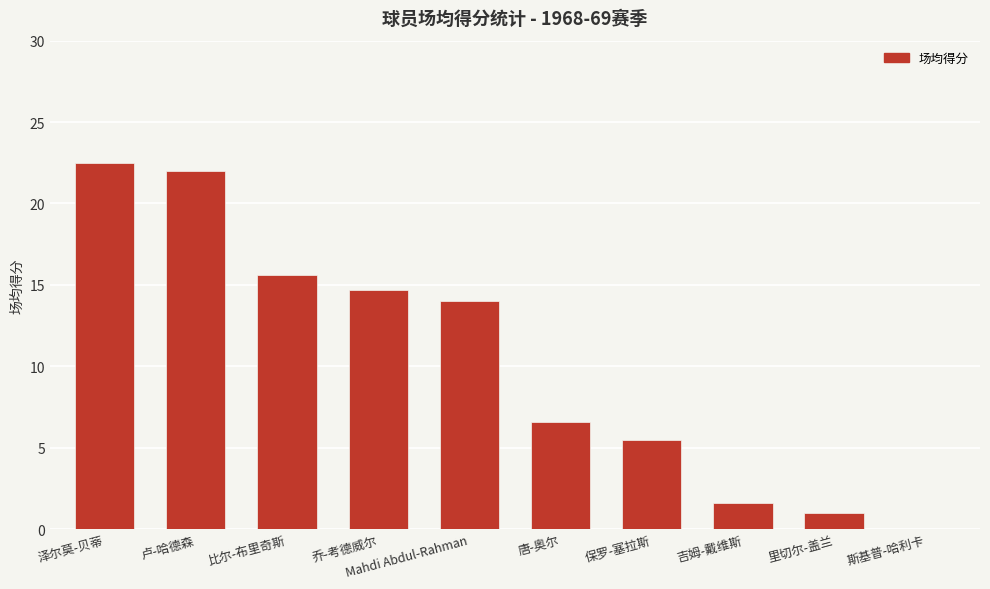

Which label corresponds to the largest value in the chart?

泽尔莫-贝蒂